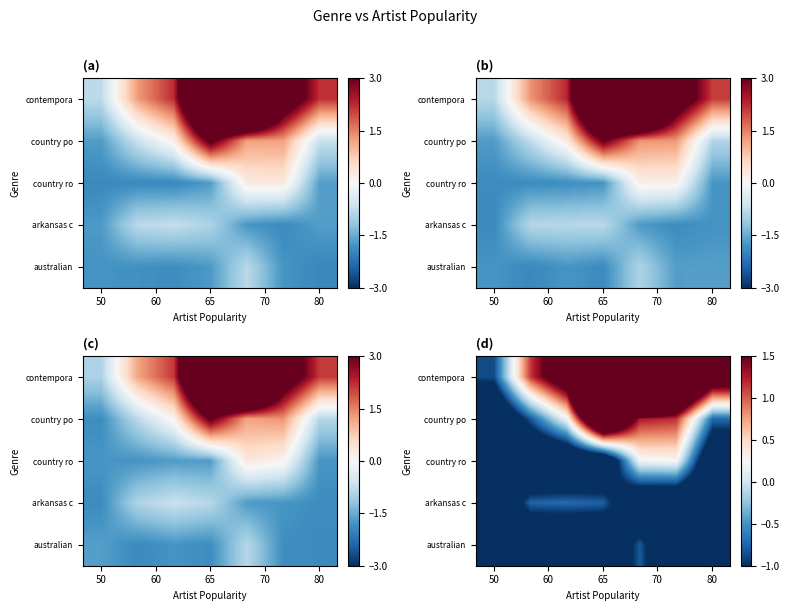

What is the total value across all series at 50?

-8.2